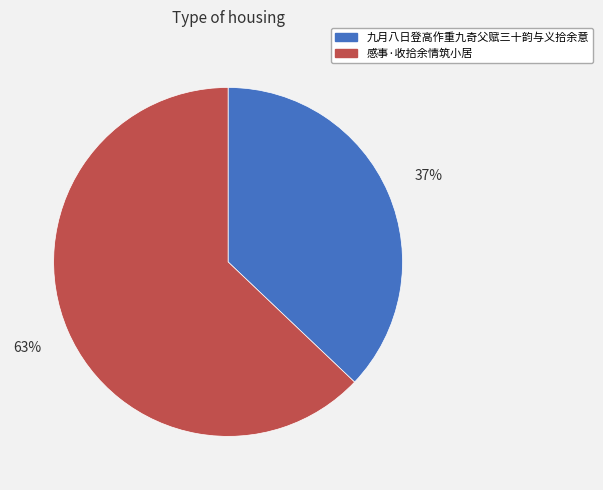

Approximately how many times larger is the value at 九月八日登高作重九奇父赋三十韵与义拾余意 compared to 感事·收拾余情筑小居?

0.6